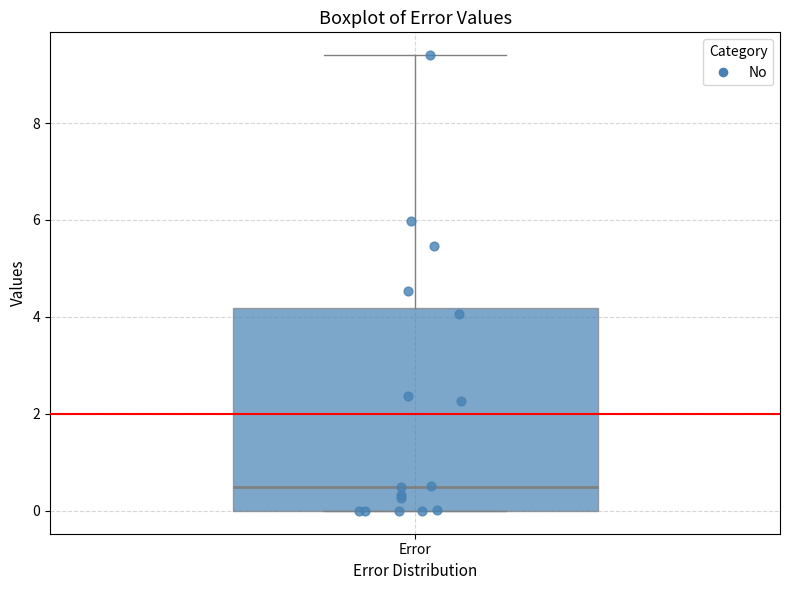

Read this box plot against the y-axis: the position of the median line, the range covered by the box, and the ends of both whiskers. The values are not printed on the chart, so give them approximately, as read against the axis.

median 0.6, box 0.0 to 4.2, whiskers 0.0 to 9.4